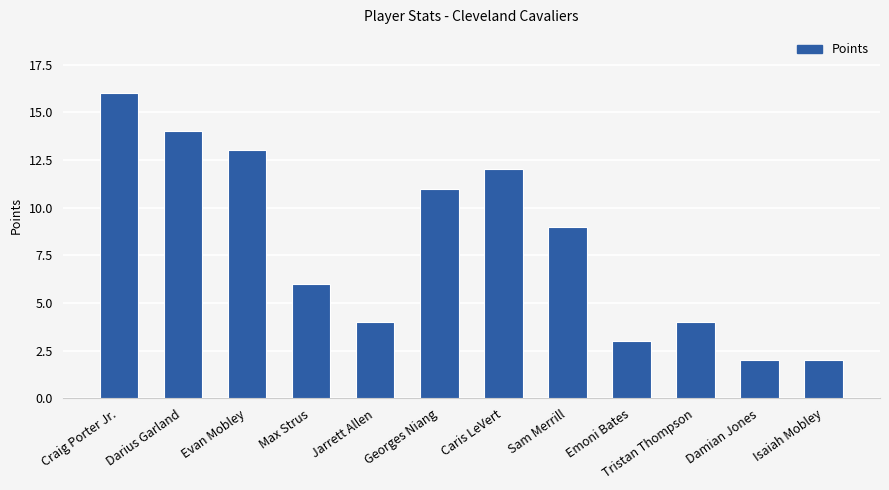

What is the label of the 7th bar from the left?

Caris LeVert